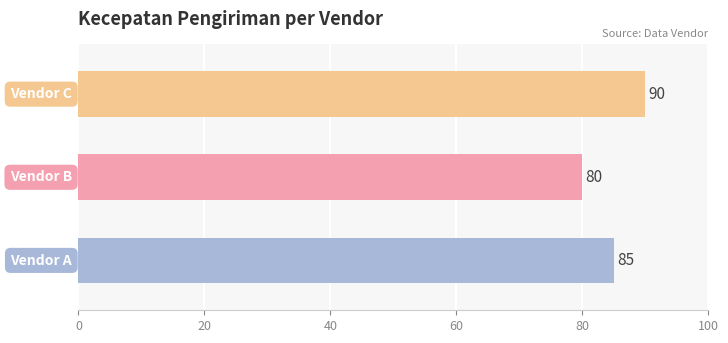

Count the values in the range 80 to 90.

3